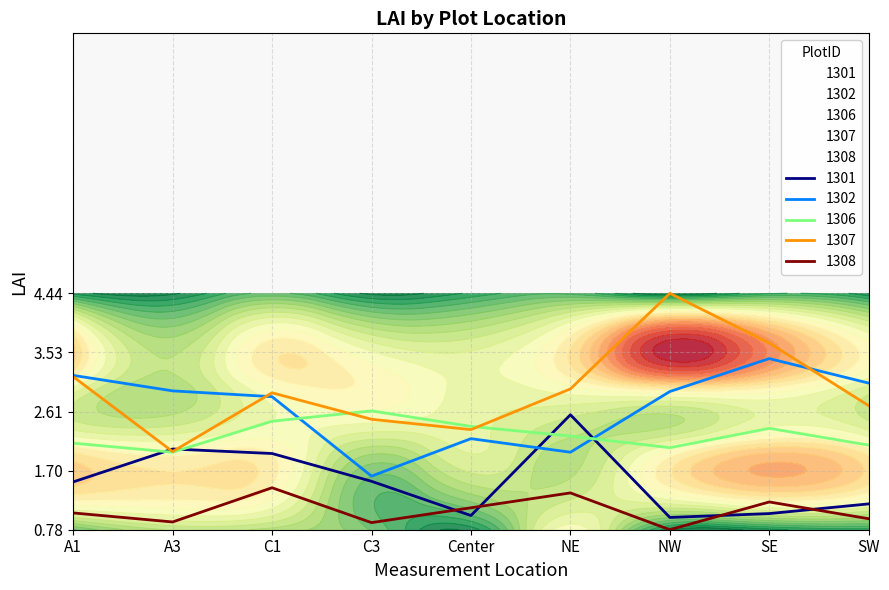

Which has a higher value, SW or NW?

SW